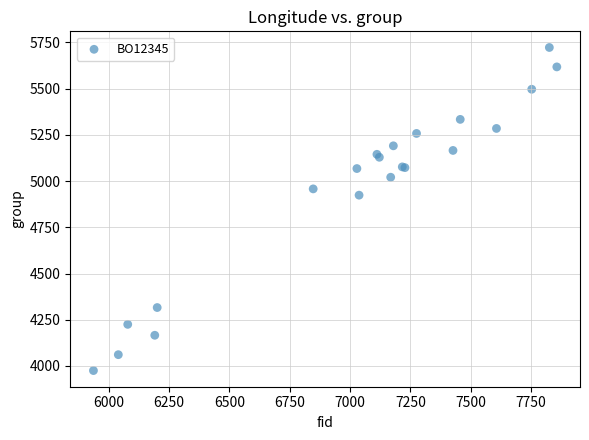

What Y value in the scatter plot is closest to 4849?

4924